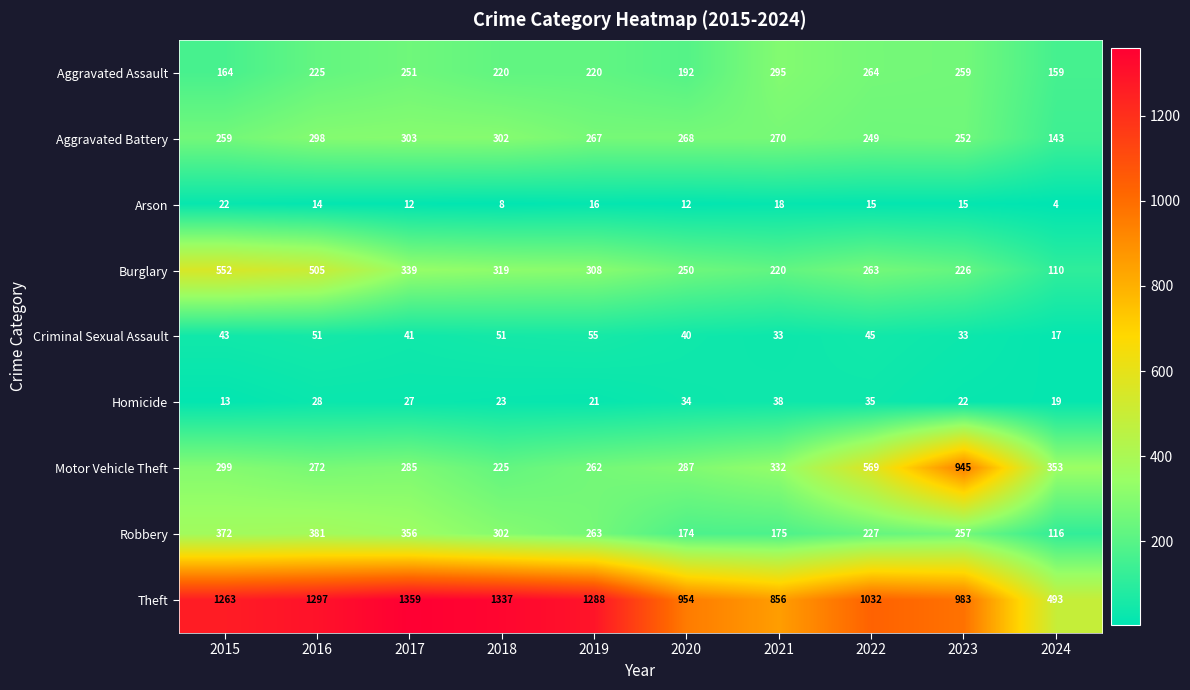

What is the difference between the second highest and minimum values in the Criminal Sexual Assault series?

34